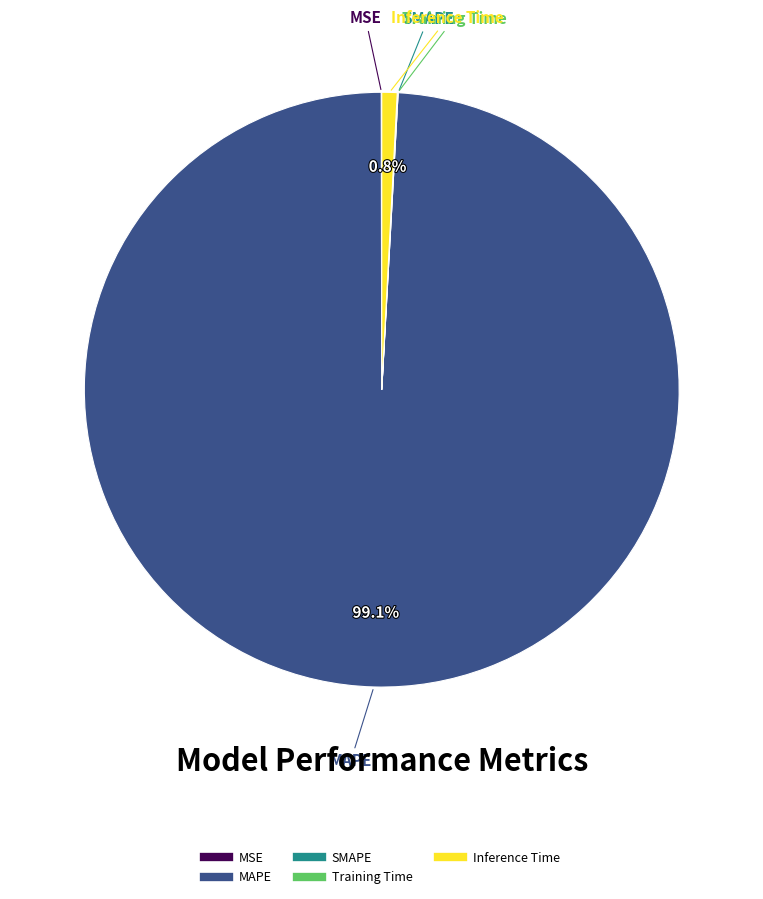

Is there any slice that represents more than half of the pie?

Yes